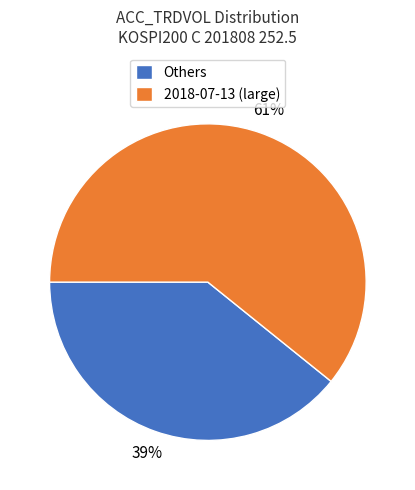

Rank the categories by value from highest to lowest.

2018-07-13 (large), Others